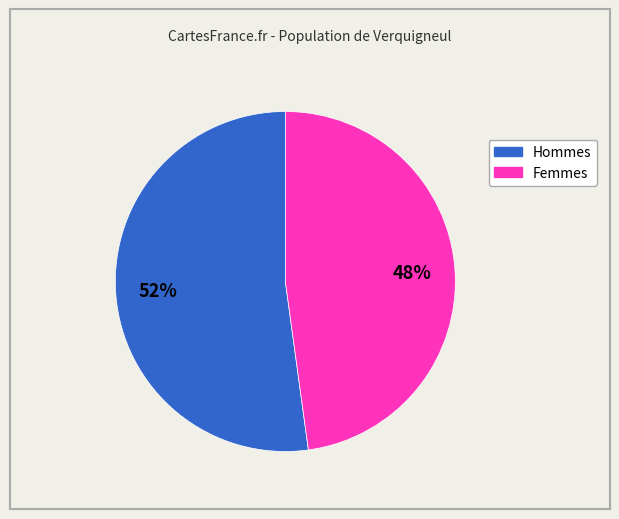

To the nearest percent, what is the difference between the largest and smallest slice percentages?

4%